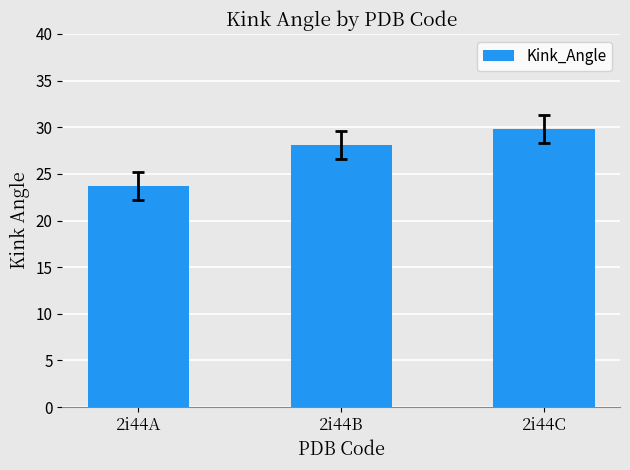

What is the sum of the values at 2i44A and 2i44B?

51.8